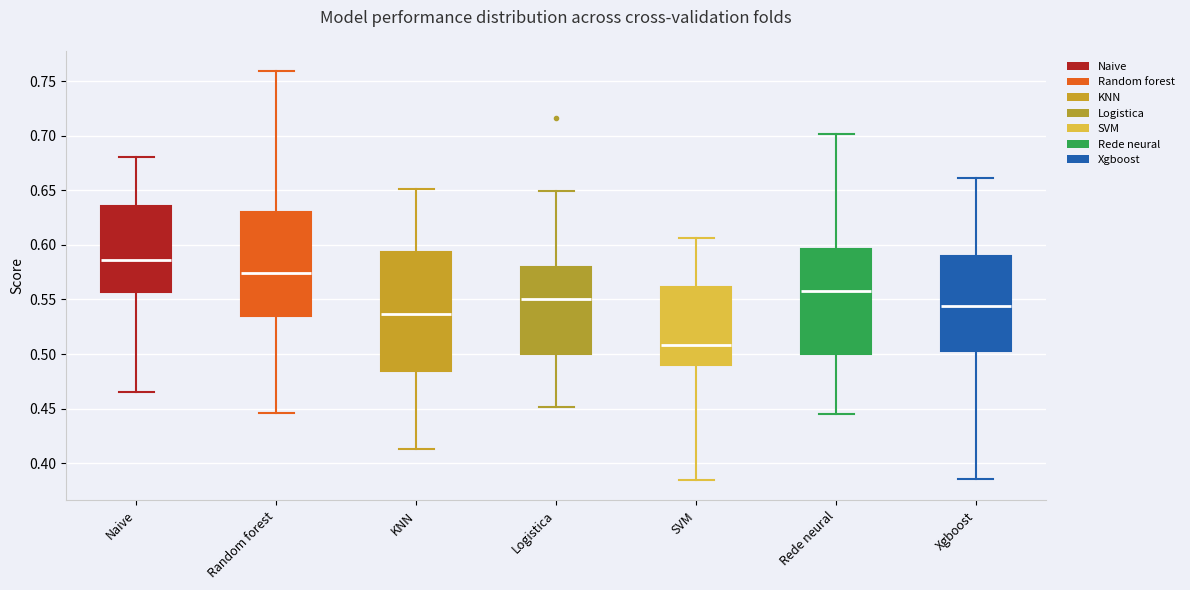

Reading left to right, read every box against the y-axis: the position of its median line, the range the box covers, and the ends of its whiskers. The values are not printed on the chart, so give them approximately, as read against the axis.

Naive: median 0.585, box 0.555 to 0.635, whiskers 0.465 to 0.680
Random forest: median 0.575, box 0.535 to 0.630, whiskers 0.445 to 0.760
KNN: median 0.535, box 0.485 to 0.595, whiskers 0.415 to 0.650
Logistica: median 0.550, box 0.500 to 0.580, whiskers 0.450 to 0.650
SVM: median 0.510, box 0.490 to 0.560, whiskers 0.385 to 0.605
Rede neural: median 0.560, box 0.500 to 0.595, whiskers 0.445 to 0.700
Xgboost: median 0.545, box 0.505 to 0.590, whiskers 0.385 to 0.660